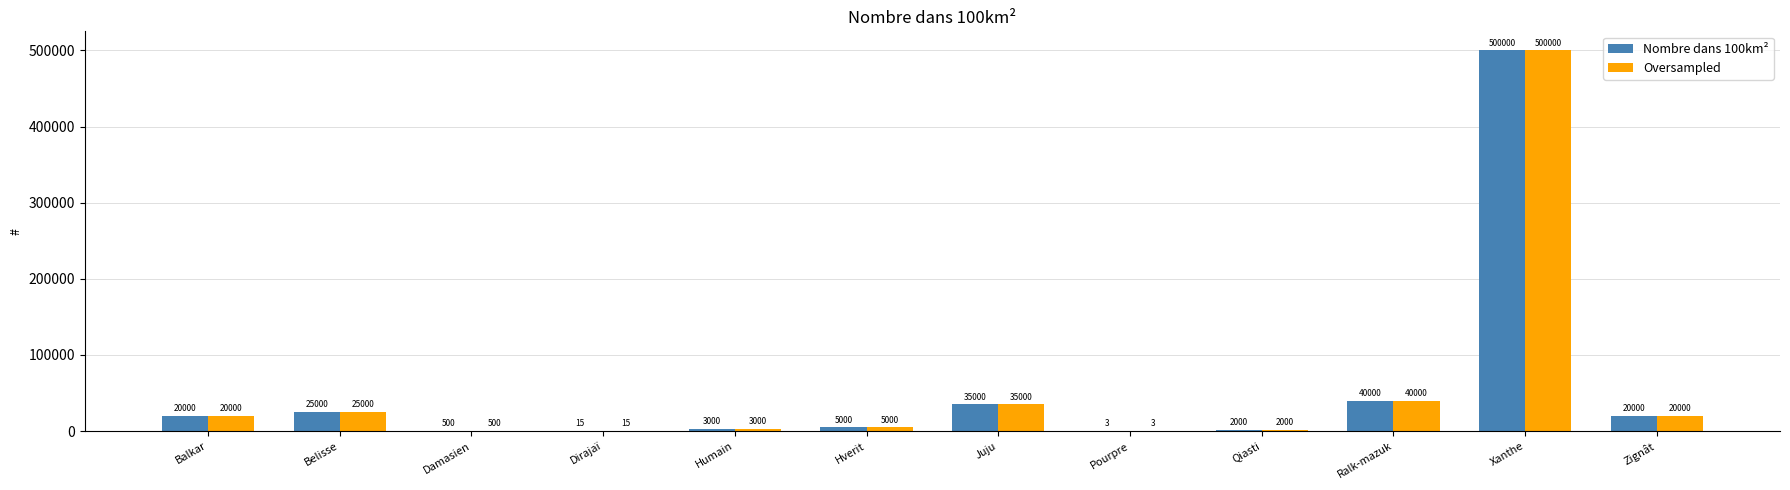

Reading left to right, extract all data points from this chart.

Nombre dans 100km²: Balkar=20000	Belisse=25000	Damasien=500	Dirajaï=15	Humain=3000	Hverit=5000	Juju=35000	Pourpre=3	Qiasti=2000	Ralk-mazuk=40000	Xanthe=500000	Zignât=20000
Oversampled: Balkar=20000	Belisse=25000	Damasien=500	Dirajaï=15	Humain=3000	Hverit=5000	Juju=35000	Pourpre=3	Qiasti=2000	Ralk-mazuk=40000	Xanthe=500000	Zignât=20000